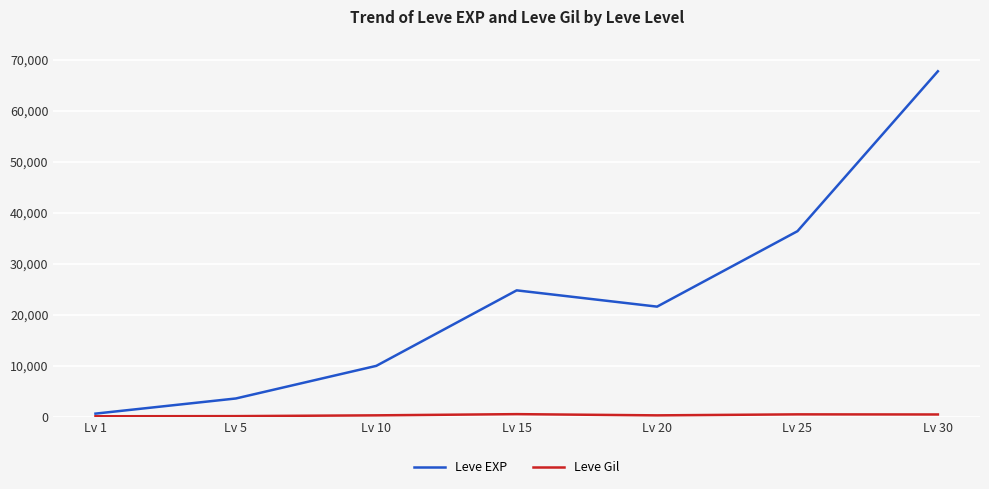

The value of Leve EXP at Lv 15 is 6515. True or false?

False